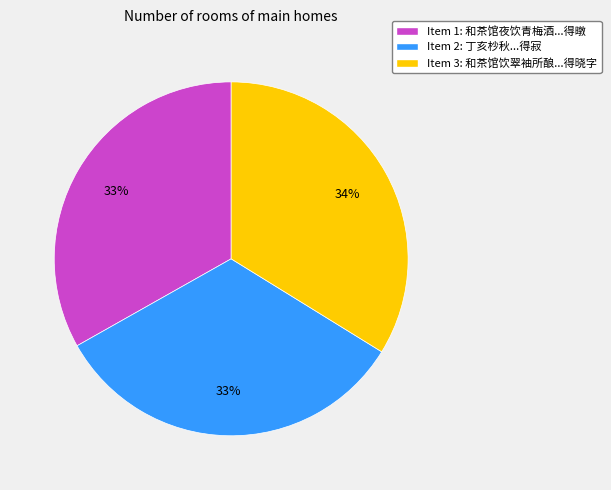

Is there a majority slice in this chart?

No